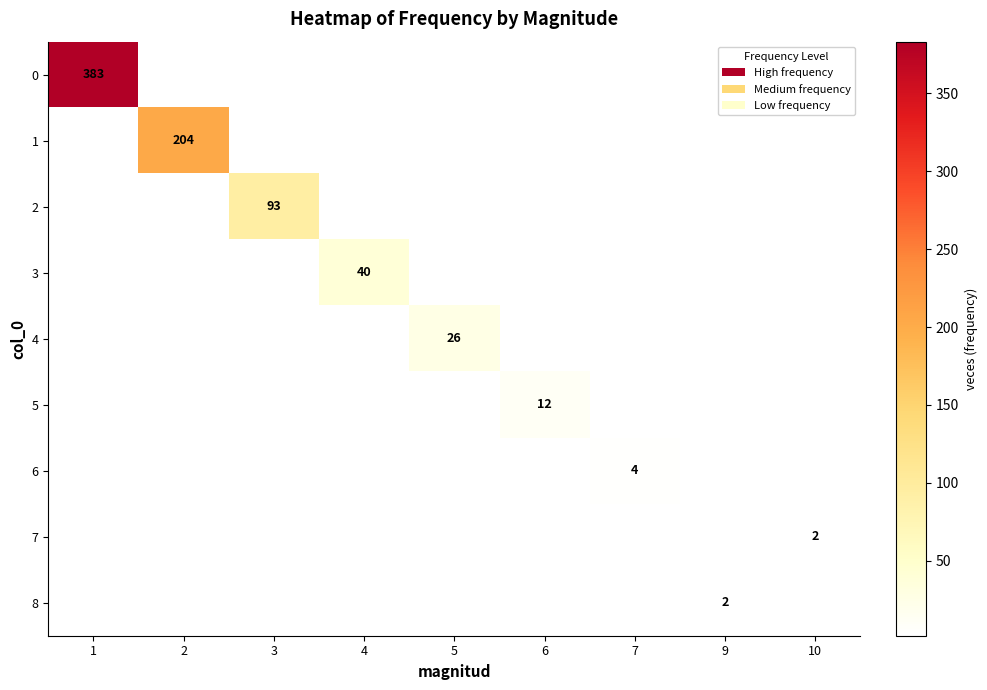

Is it true that 6 equals 2 at 7?

False